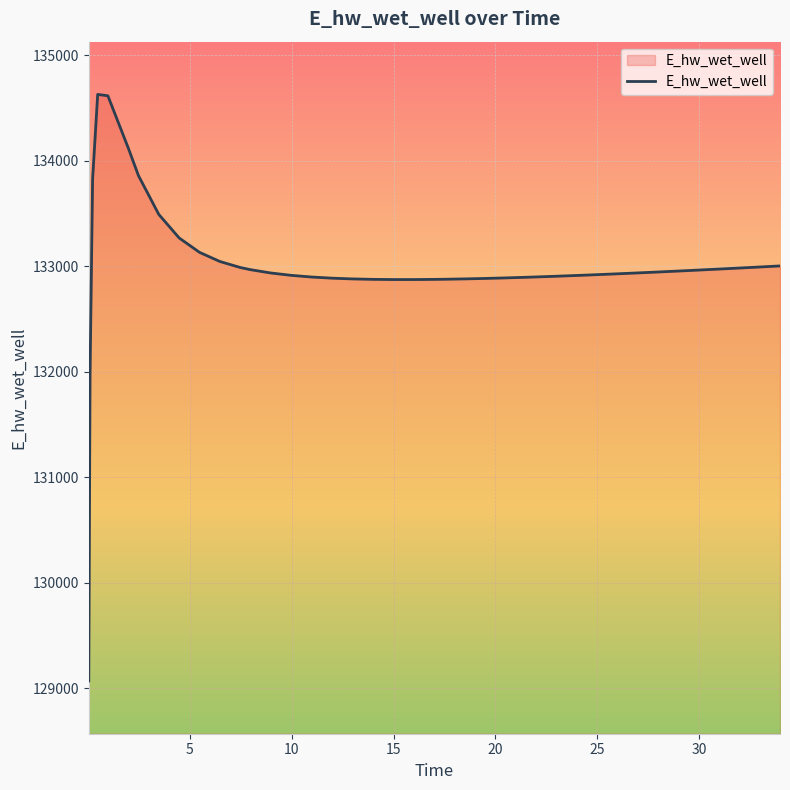

What is the difference between the maximum and minimum values?

5557.6